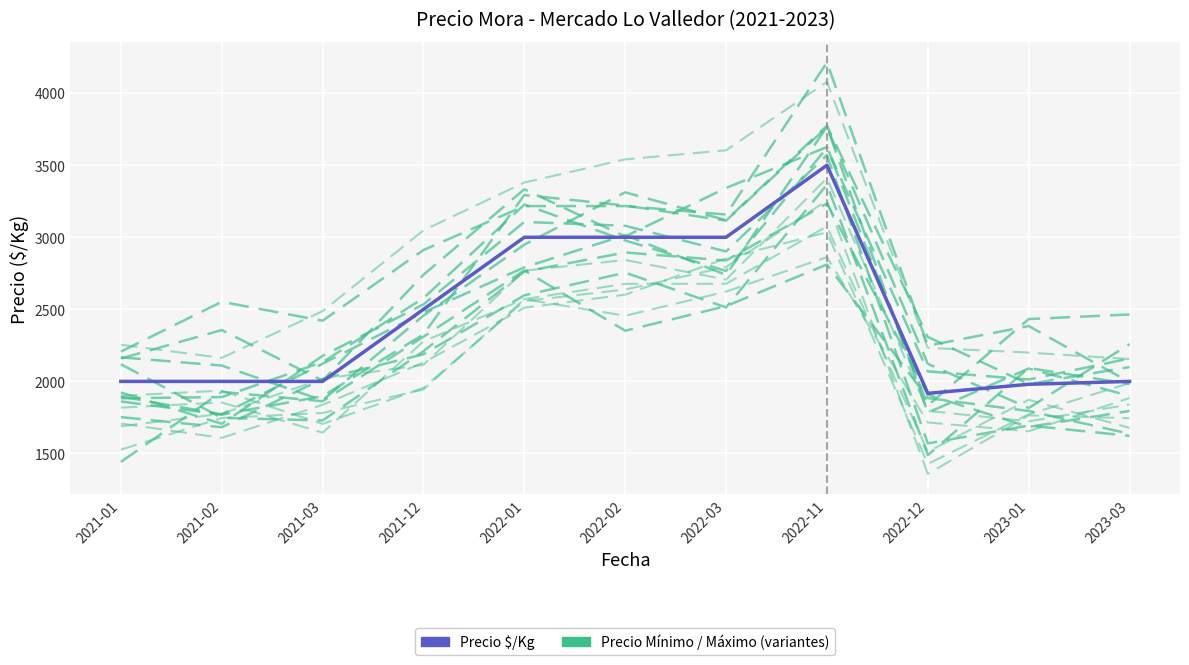

At how many categories does at least one series exceed 4127?

1